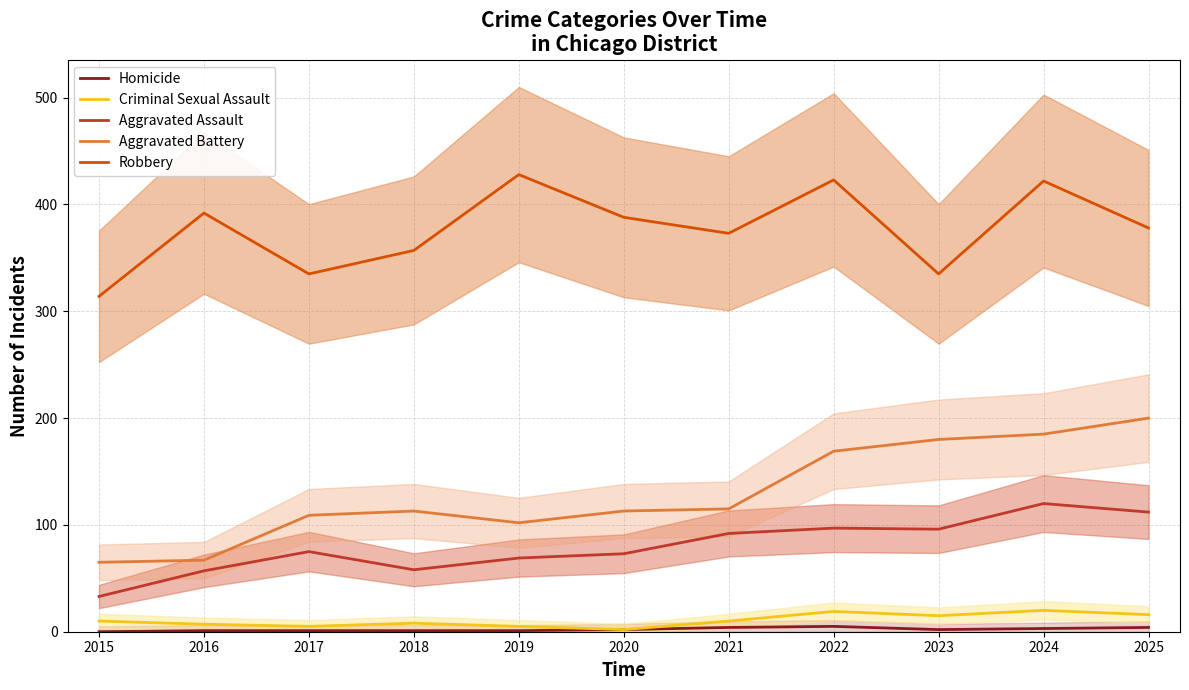

What is the value of the Homicide point at the 3rd from the left?

1